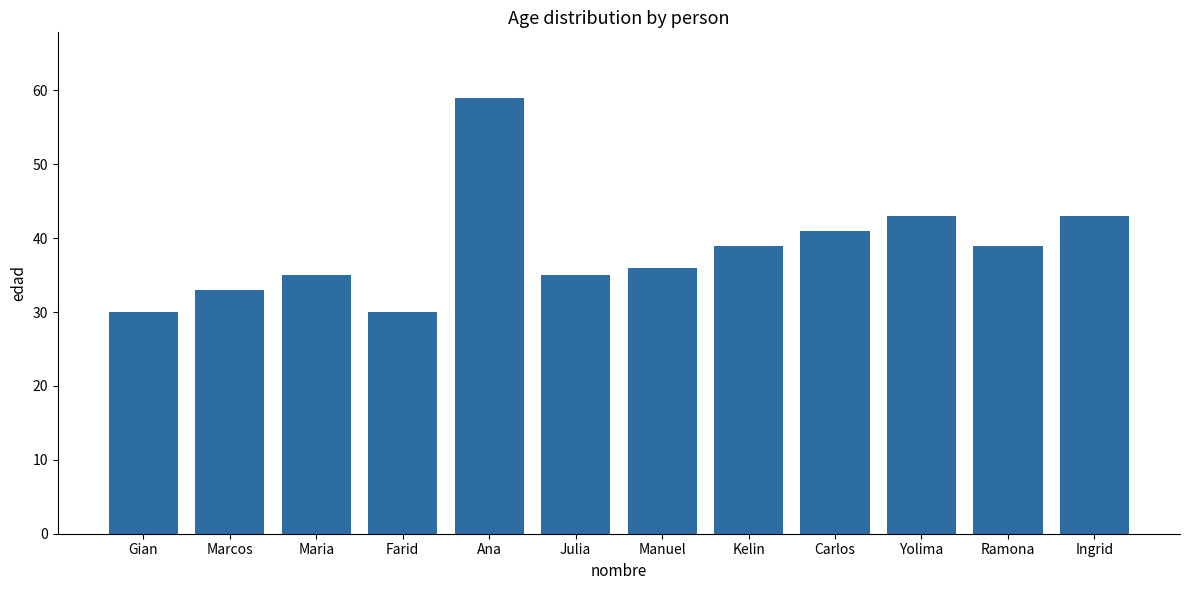

Reading left to right, what are all the values shown in this chart?

Gian=30	Marcos=33	Maria=35	Farid=30	Ana=59	Julia=35	Manuel=36	Kelin=39	Carlos=41	Yolima=43	Ramona=39	Ingrid=43